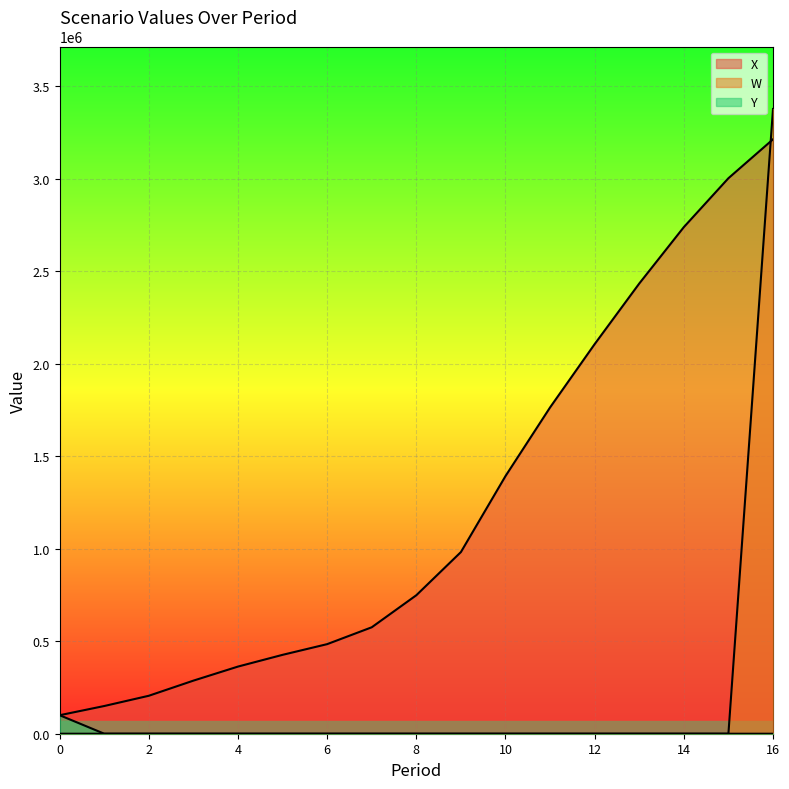

True or false: W and Y cross at least once.

False